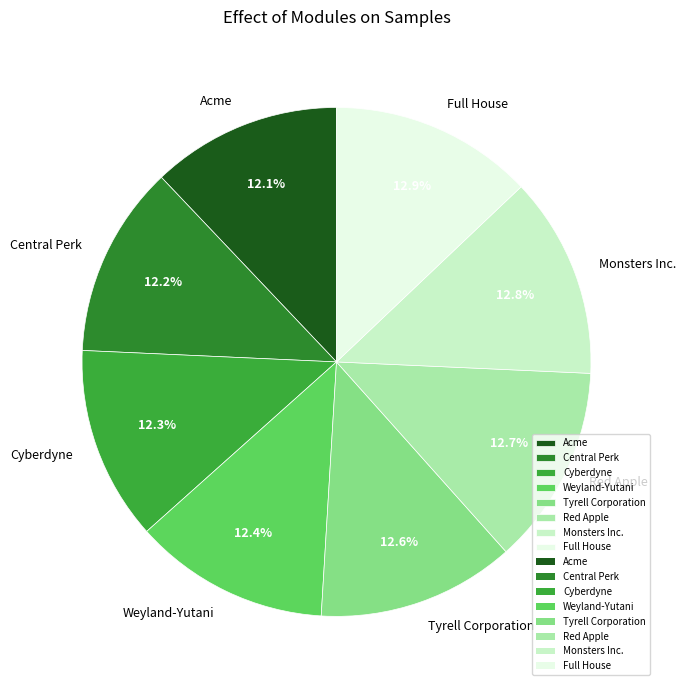

The Weyland-Yutani slice represents 12% of the pie. True or false?

True